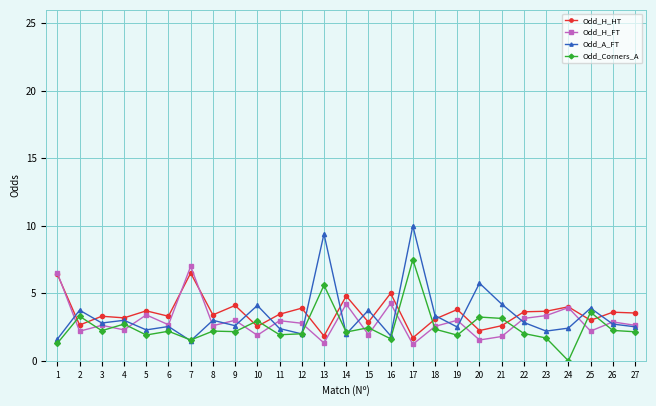

Between 2 and 17, which series saw the biggest shift?

Odd_A_FT